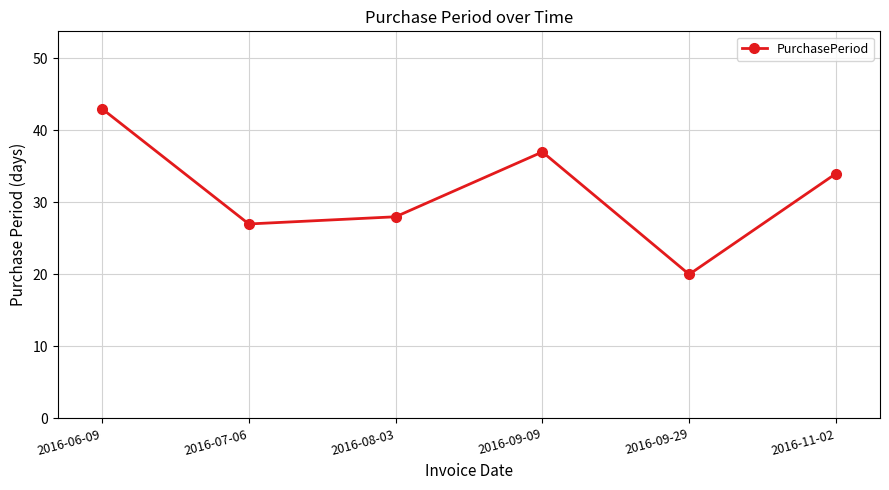

How many values are below 34?

3